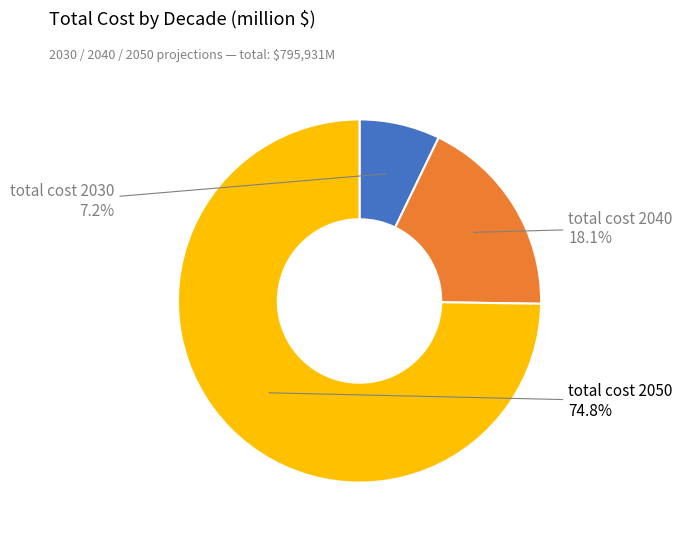

Is there a majority slice in this chart?

Yes